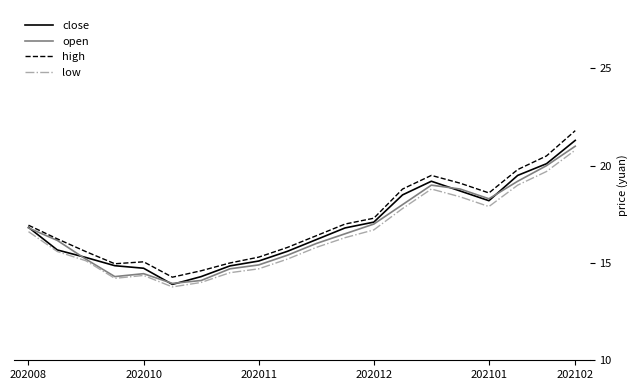

What is the highest value of the low series?

20.8